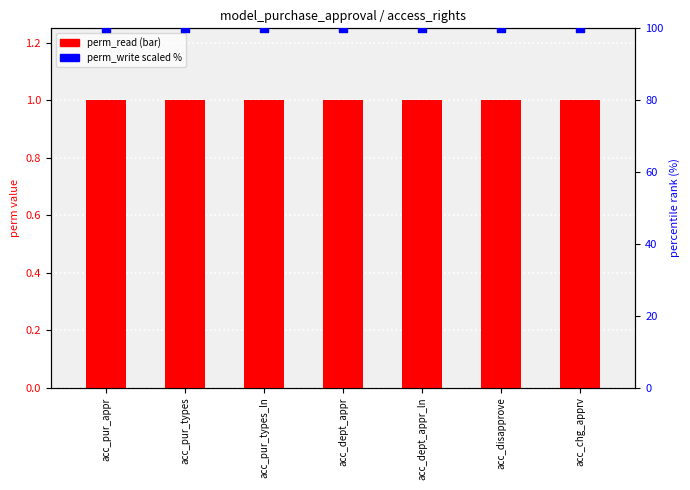

What is the total value across all series at acc_disapprove?

101